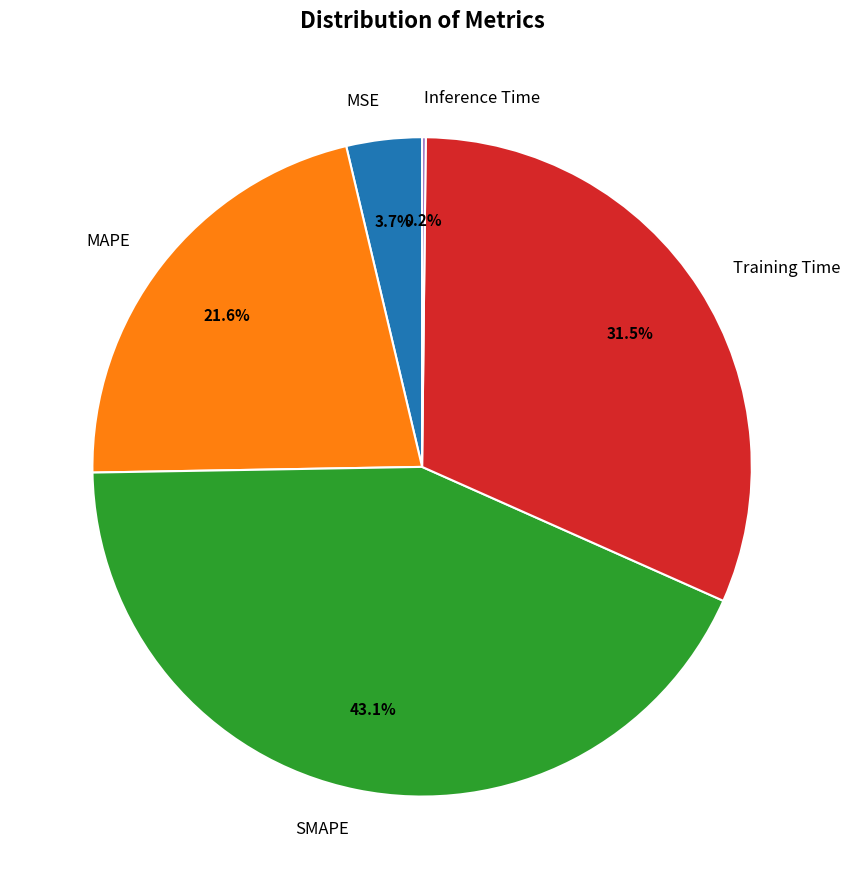

To the nearest percent, what percentage of the pie is MSE?

4%